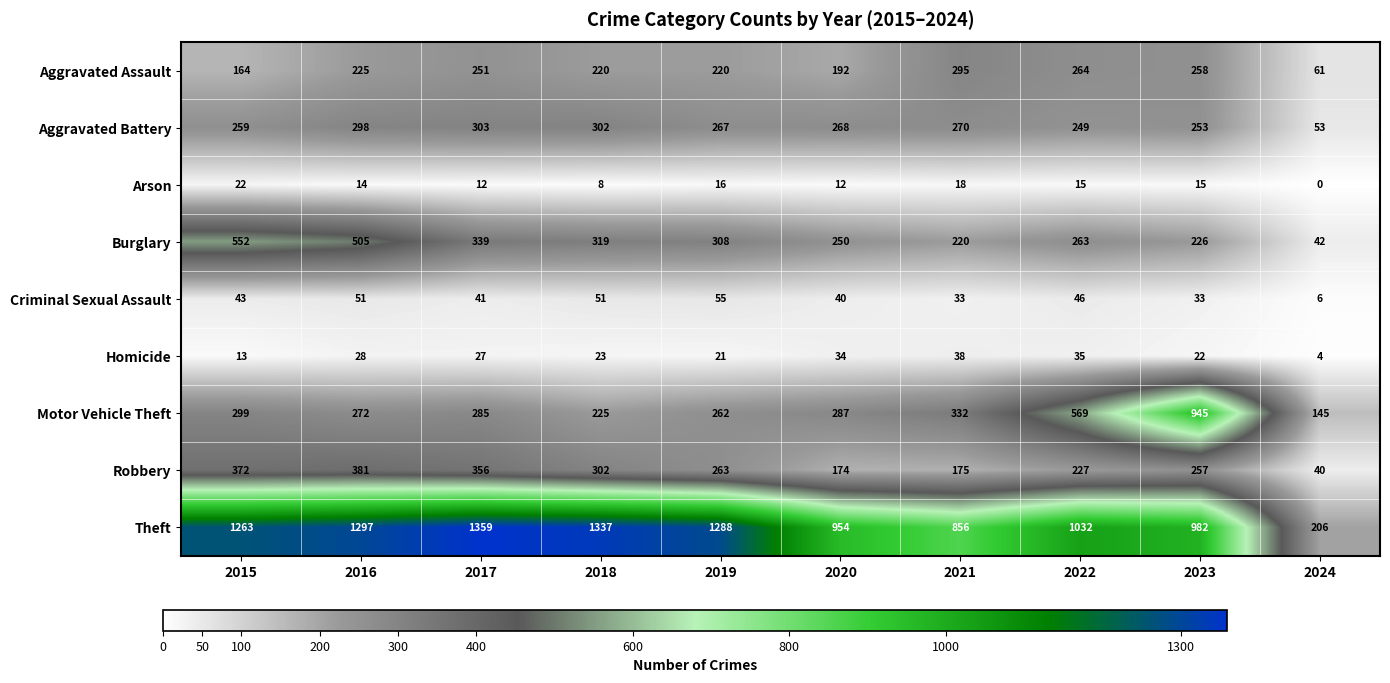

What value does the Homicide series have at 2016, to the nearest 5?

30